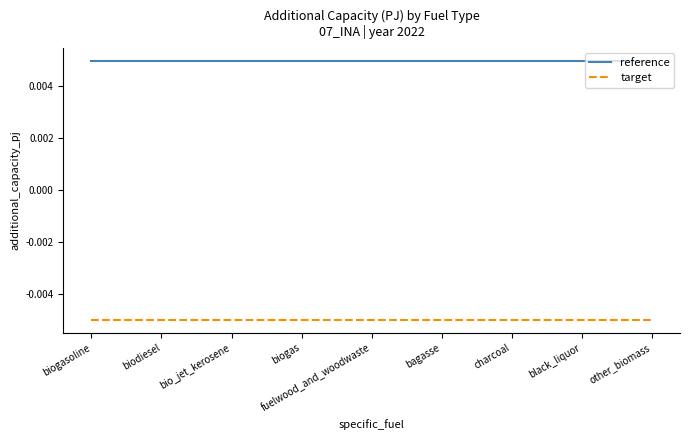

True or false: reference has a value of 0.0 at charcoal.

False